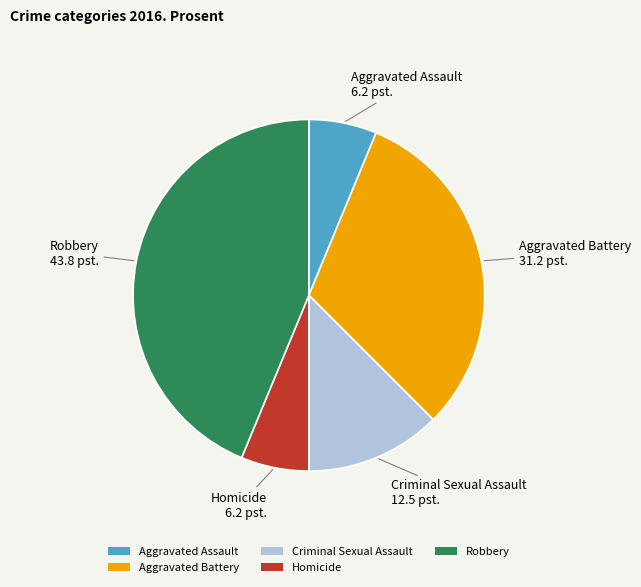

What is the largest slice in the pie chart?

Robbery